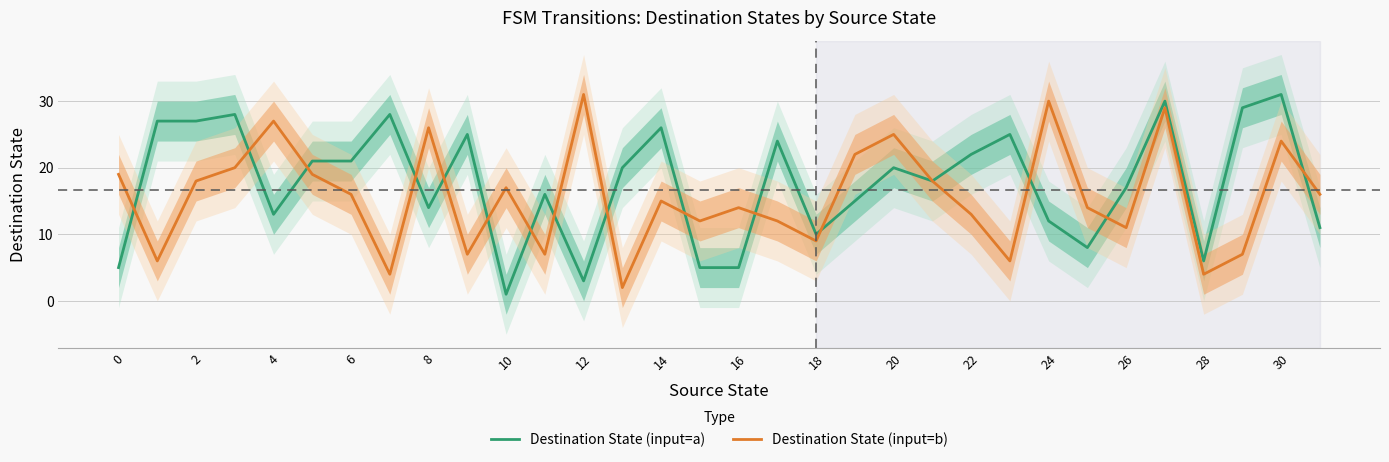

Is it true that Destination State (input=a) equals 40 at 2?

False